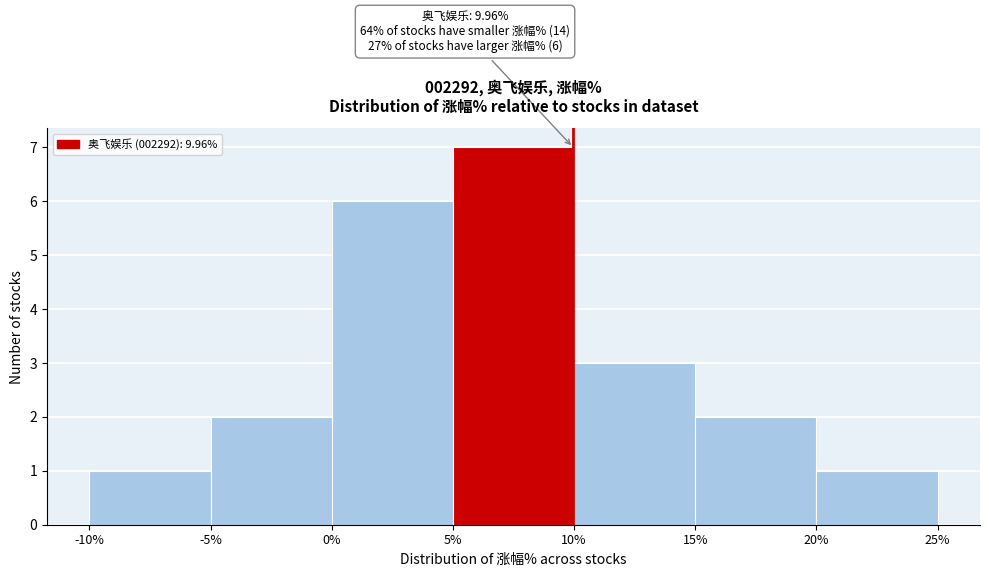

Which range on the x-axis has the tallest bar?

5% to 10%